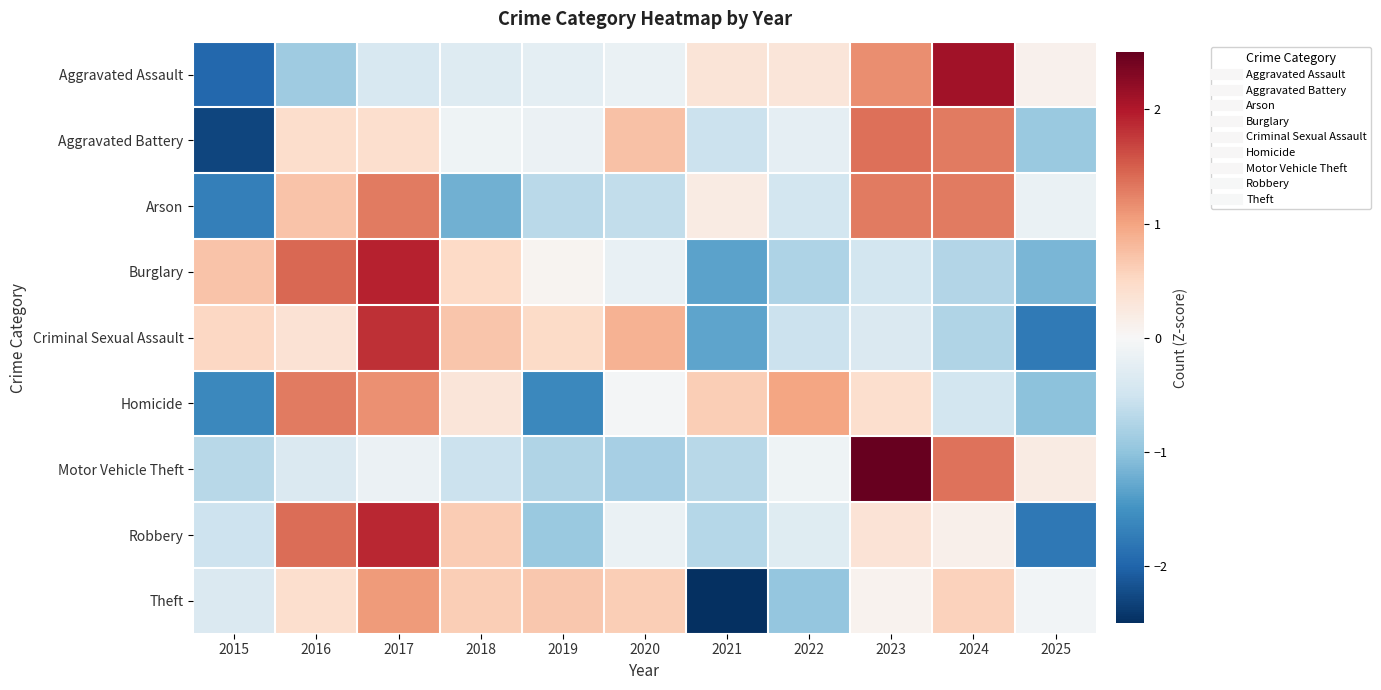

At which category does the chart reach its minimum across all series?

2021